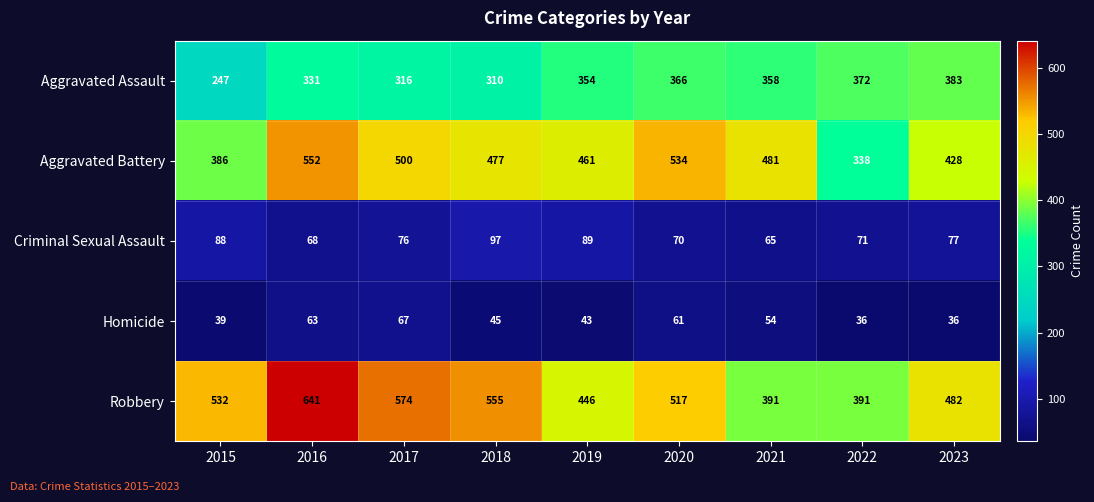

How many categories are shown in the chart?

9